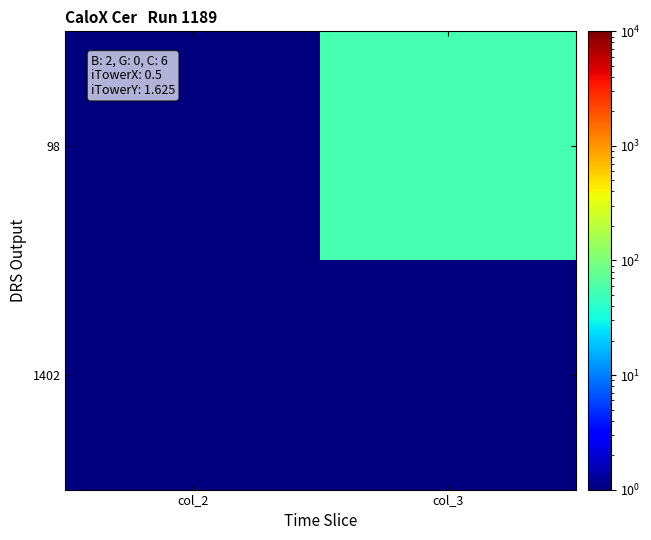

Between col_2 and col_3, which is larger?

col_3